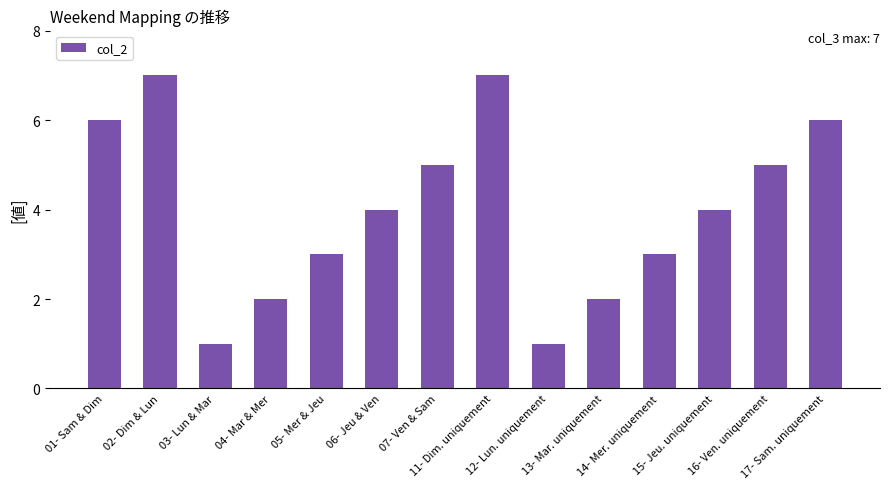

Reading right to left, list all the values displayed in this chart.

17- Sam. uniquement=6	16- Ven. uniquement=5	15- Jeu. uniquement=4	14- Mer. uniquement=3	13- Mar. uniquement=2	12- Lun. uniquement=1	11- Dim. uniquement=7	07- Ven & Sam=5	06- Jeu & Ven=4	05- Mer & Jeu=3	04- Mar & Mer=2	03- Lun & Mar=1	02- Dim & Lun=7	01- Sam & Dim=6